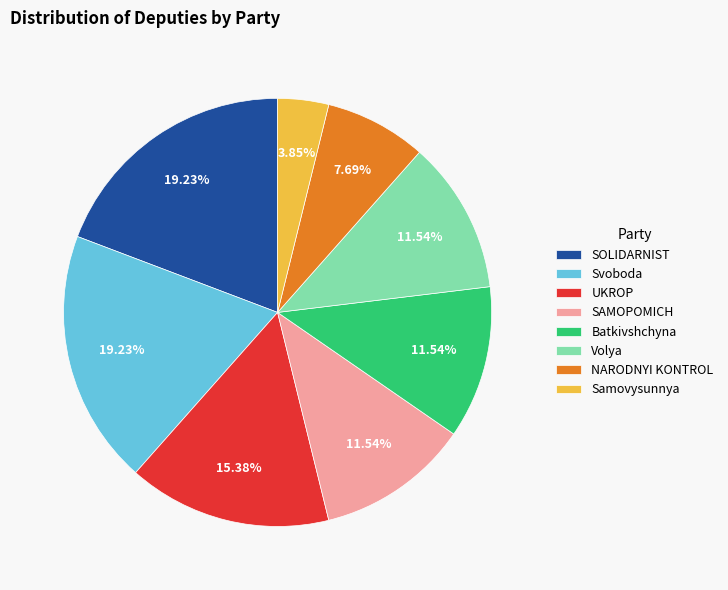

Do Batkivshchyna and SOLIDARNIST together represent more than half of the pie?

No